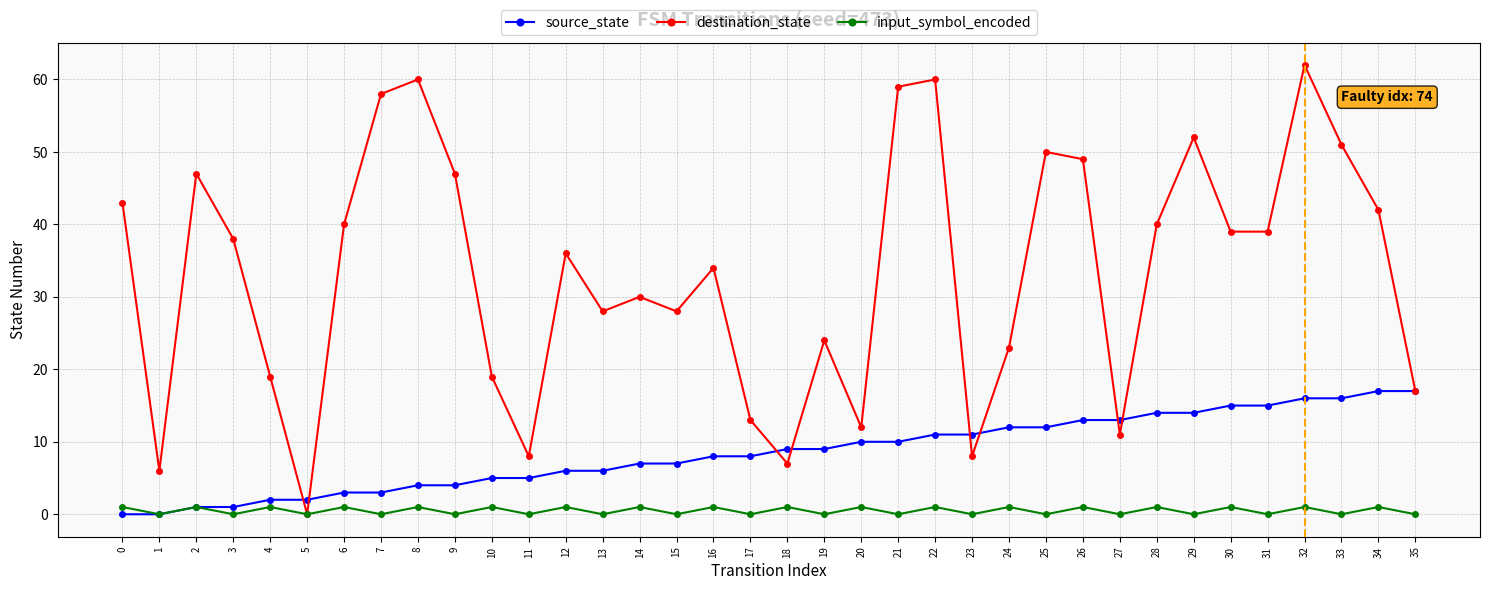

How many data points does each series have?

36